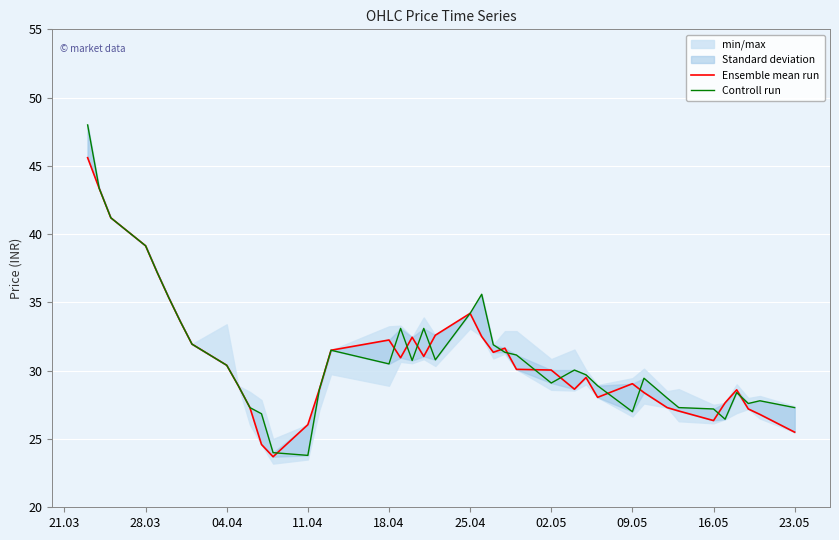

Which series has the widest spread of values?

Controll run